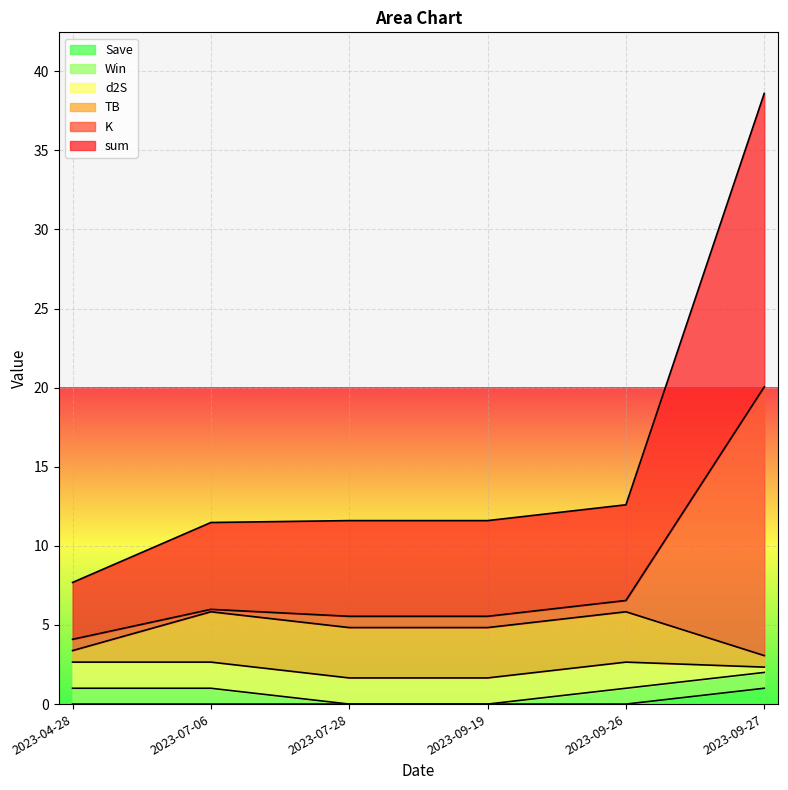

At which label does sum reach its peak?

2023-09-27